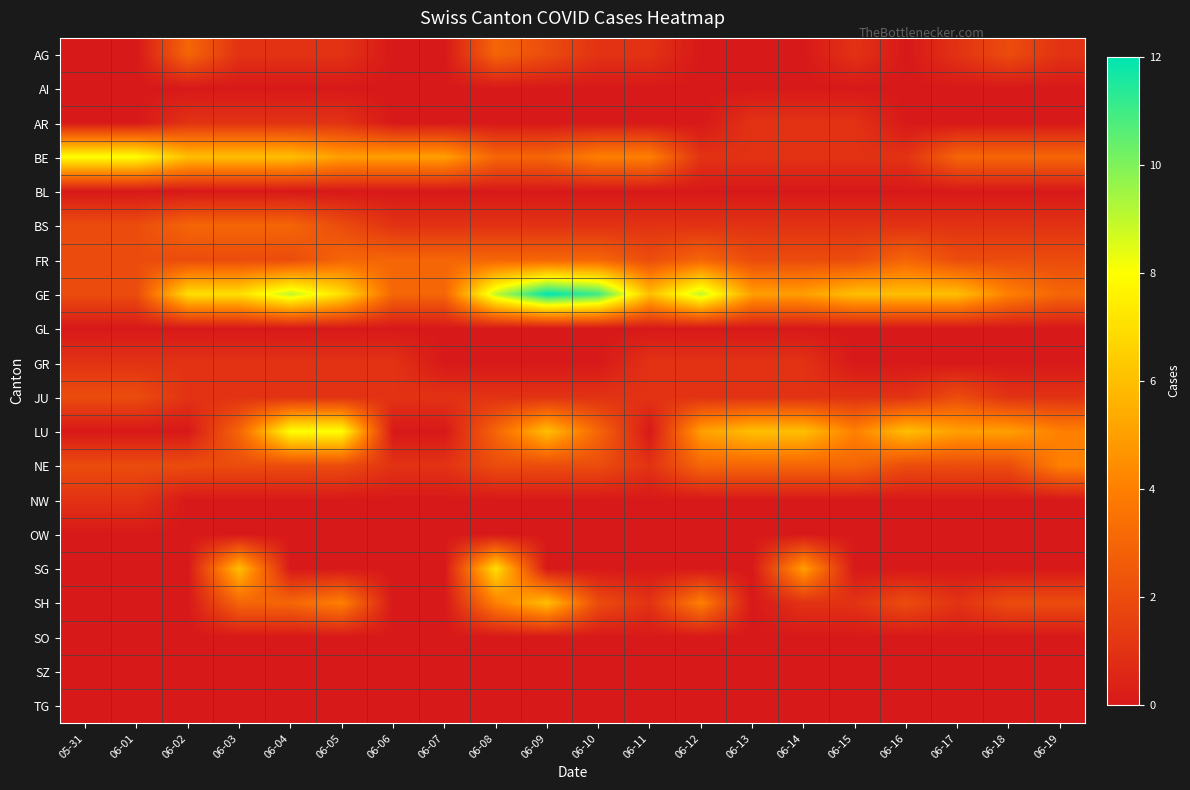

What is the total value across all series at 06-07?

14